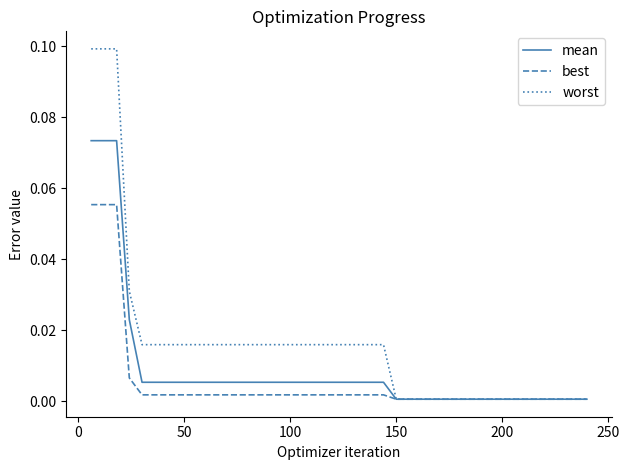

Which series has the largest total across all categories?

worst